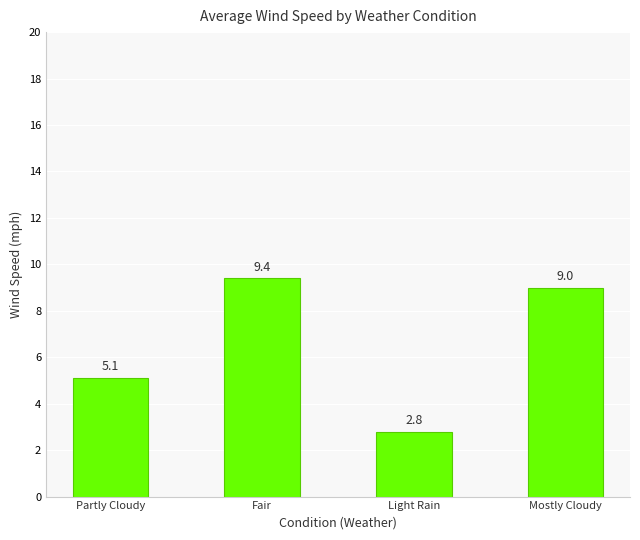

What is the difference between the maximum and minimum values?

6.6